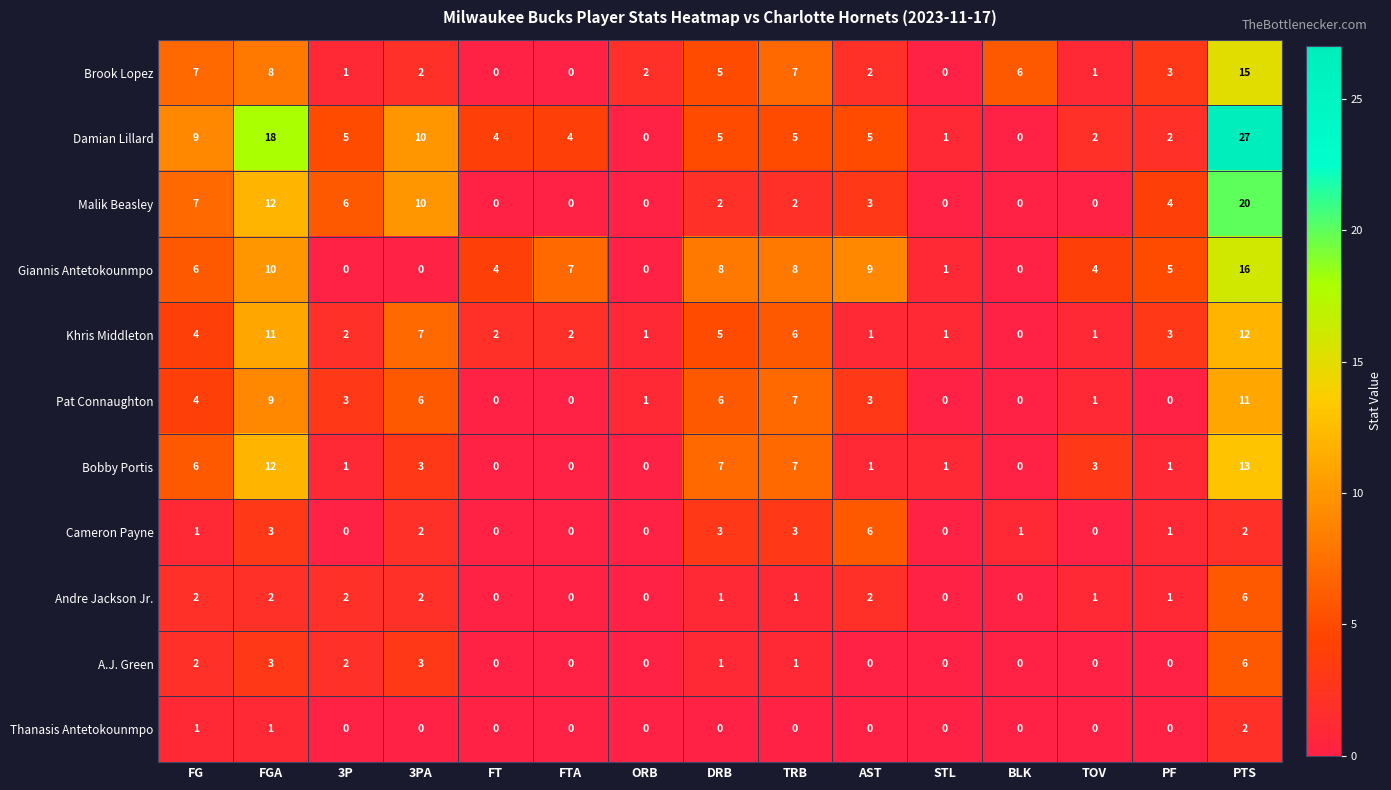

Count the A.J. Green values in the range 0 to 2.

12